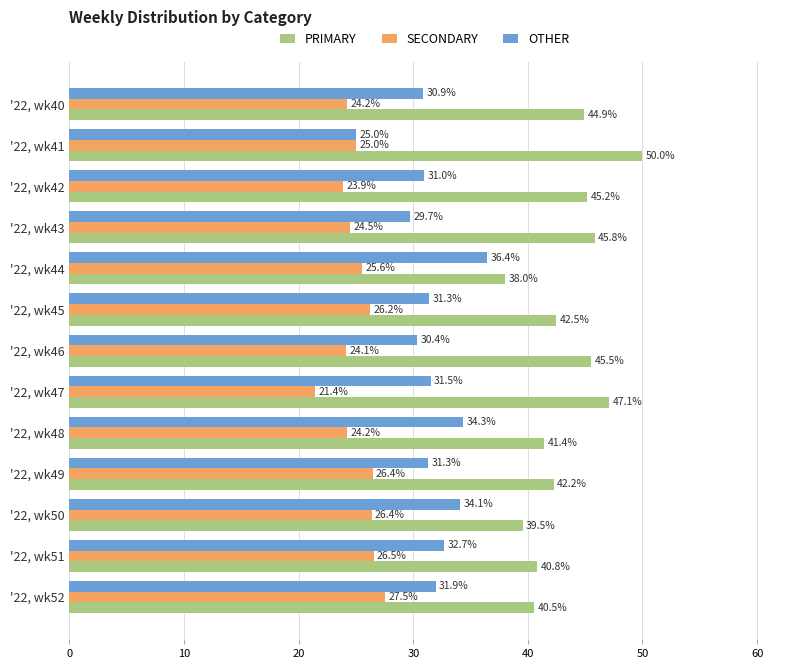

What is the maximum value shown in the chart?

50.0